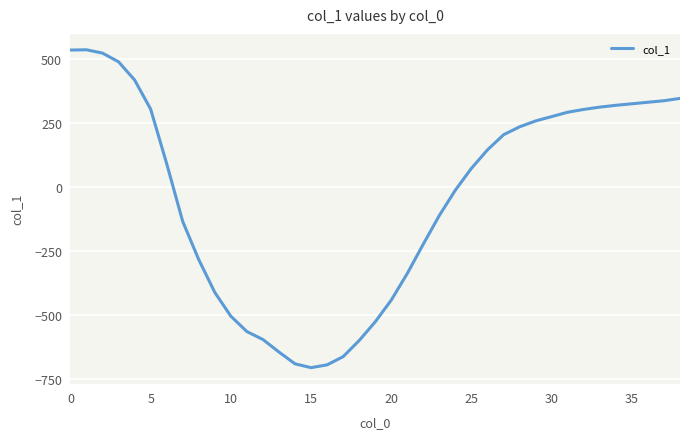

What is the maximum value shown in the chart?

537